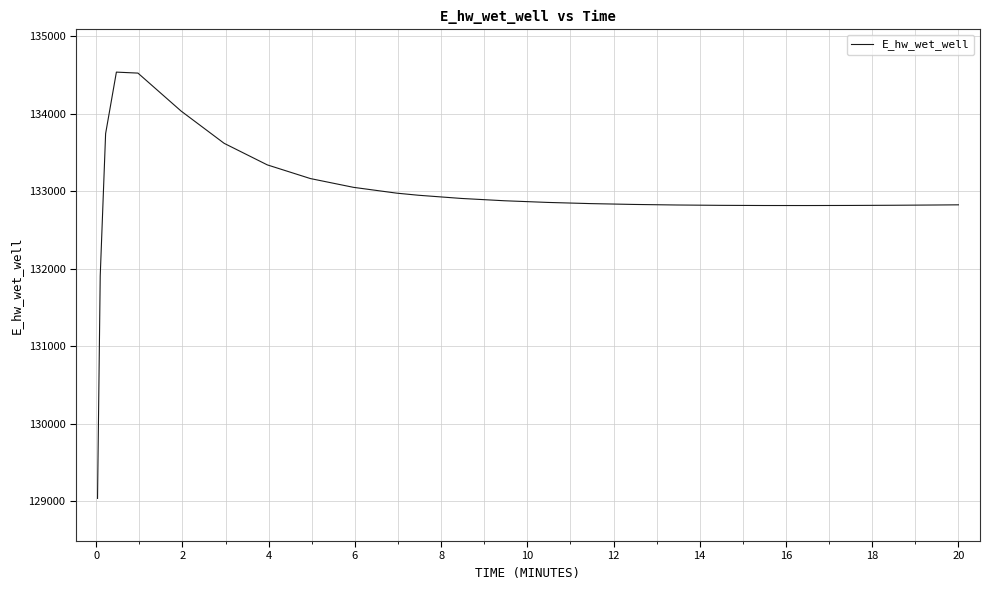

What is the greatest value displayed?

134537.3